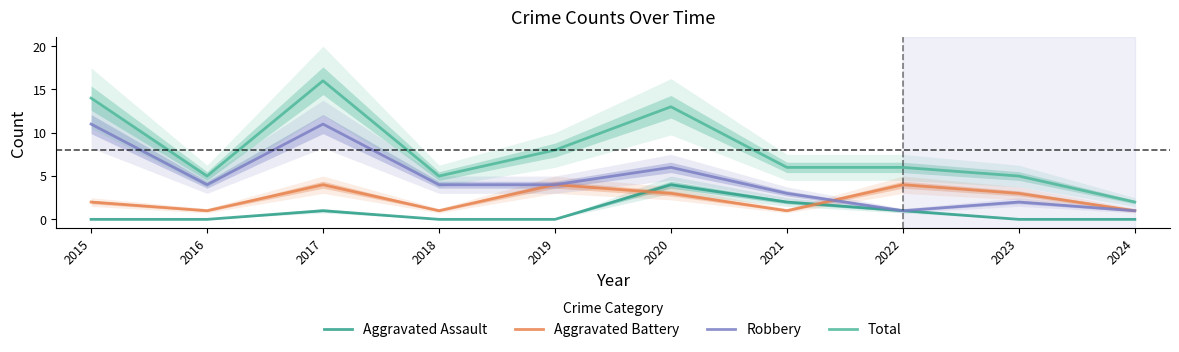

Does the chart have visible grid lines?

No